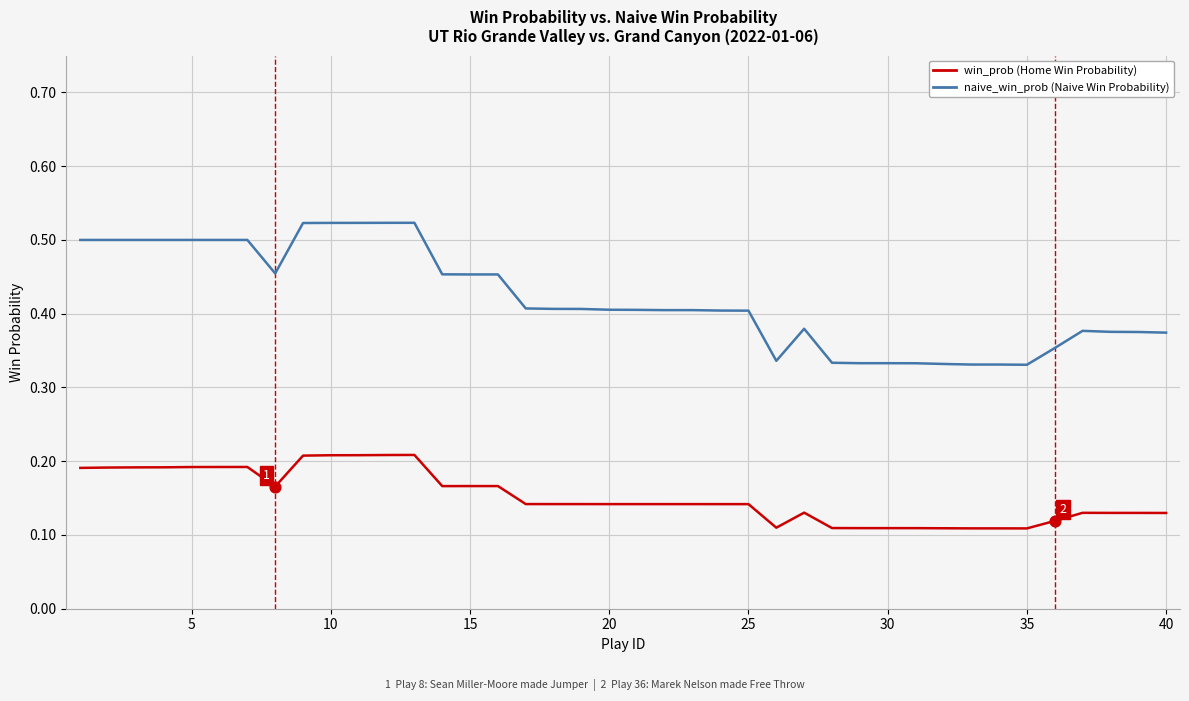

How many lines are shown in the chart?

2